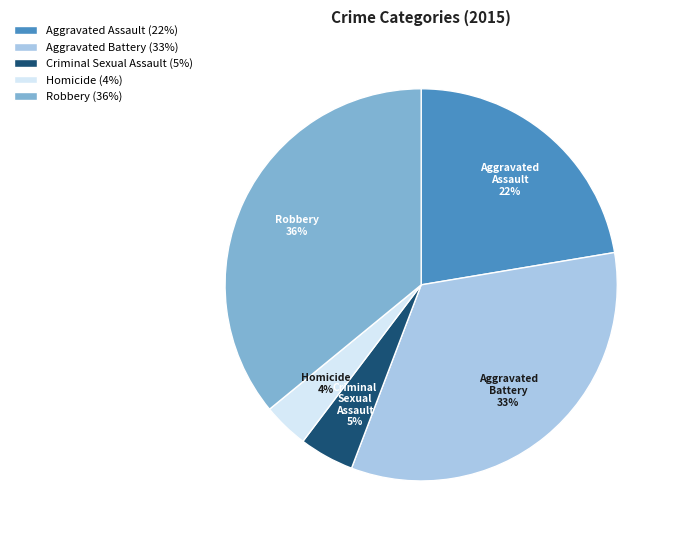

True or false: Homicide accounts for 4% of the total.

True